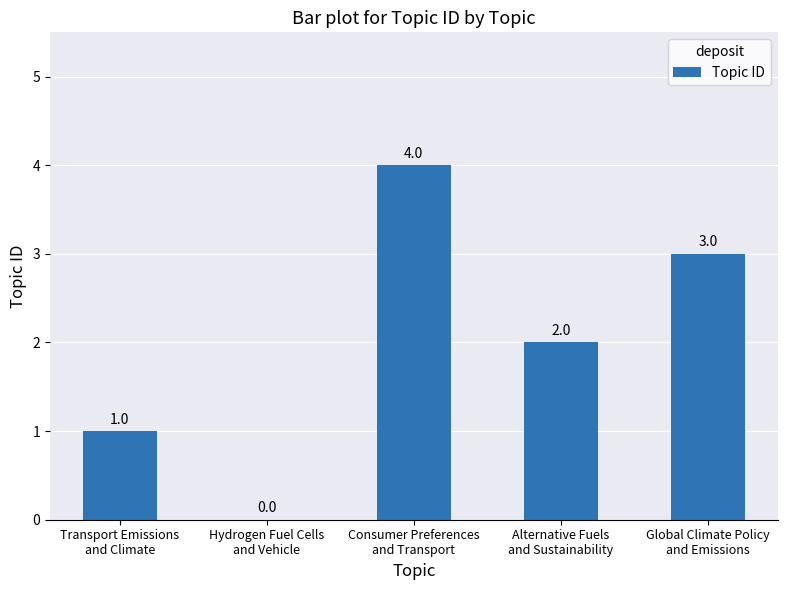

What is the greatest value displayed?

4